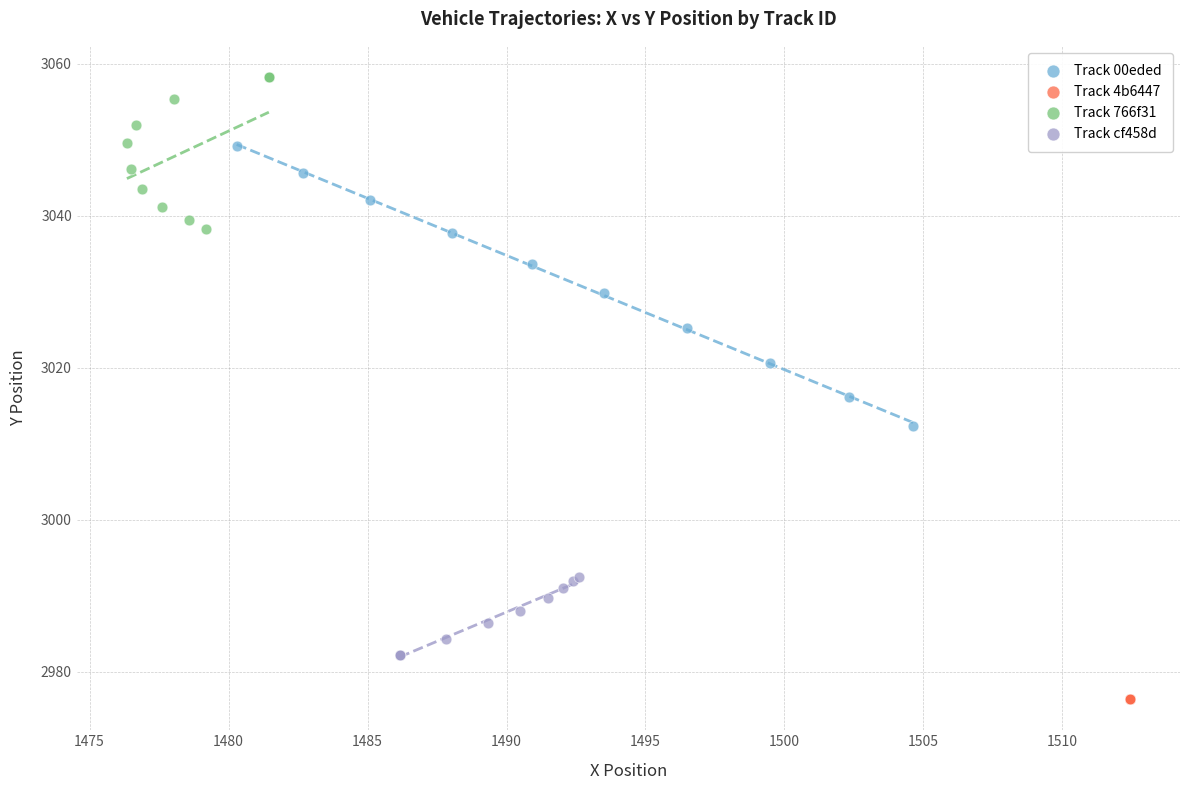

Which series reaches the minimum Y coordinate?

Track 4b6447